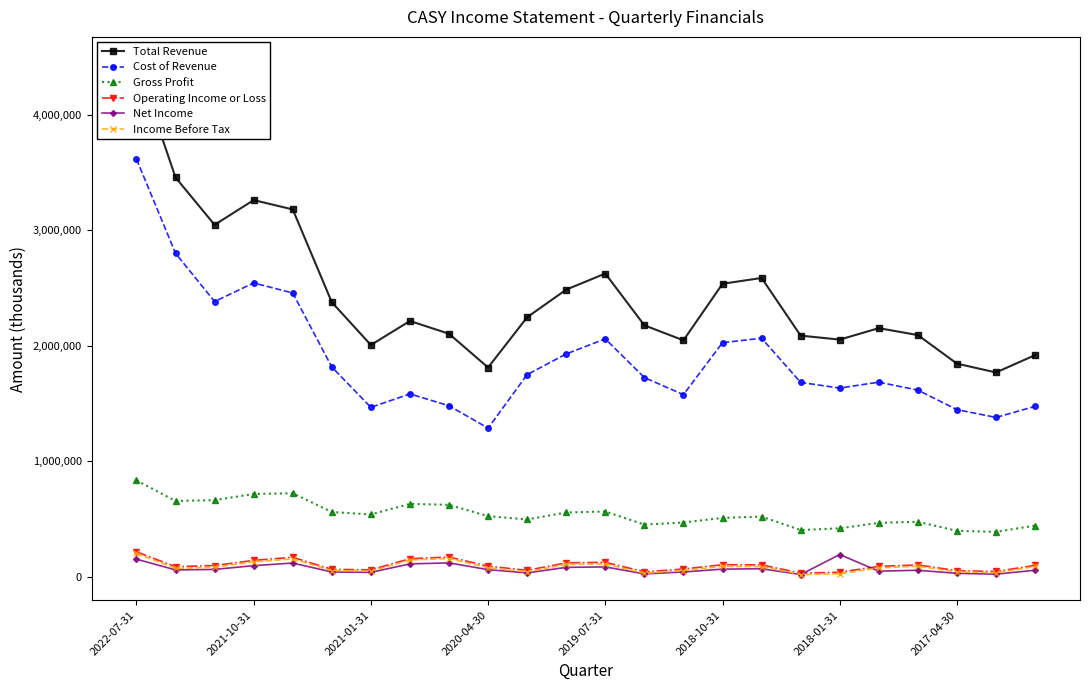

True or false: Operating Income or Loss has more than 2 points higher than both neighbors.

True